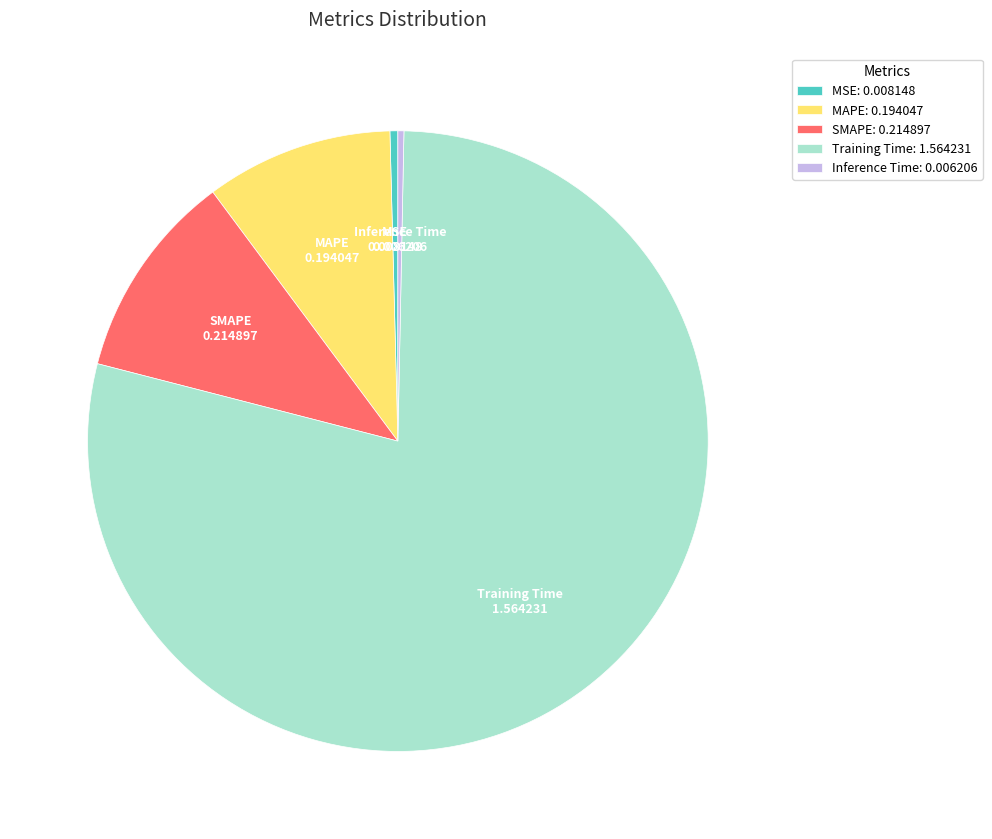

How many segments does this pie chart have?

5